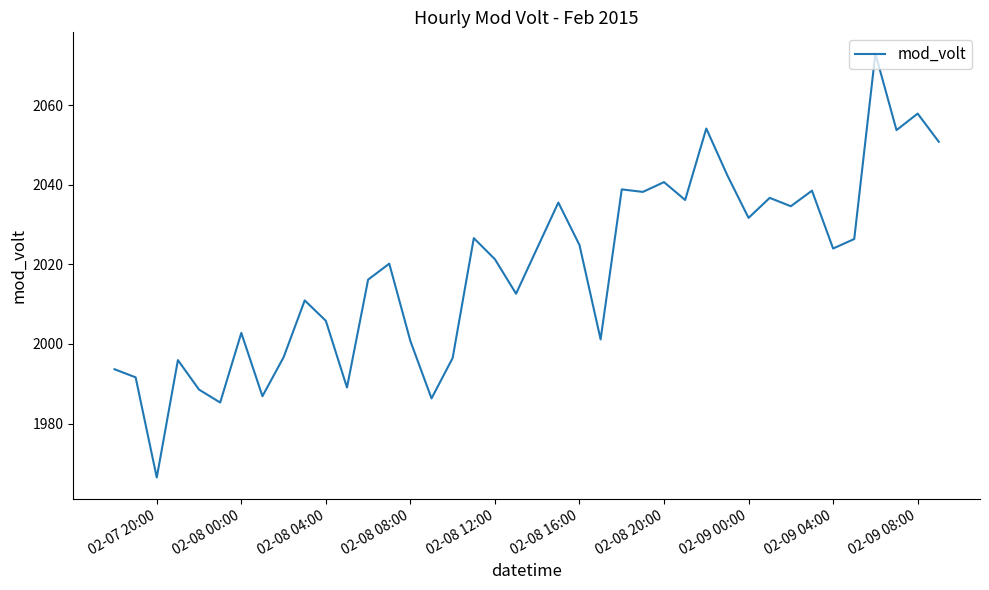

Count the number of data series in this chart.

1